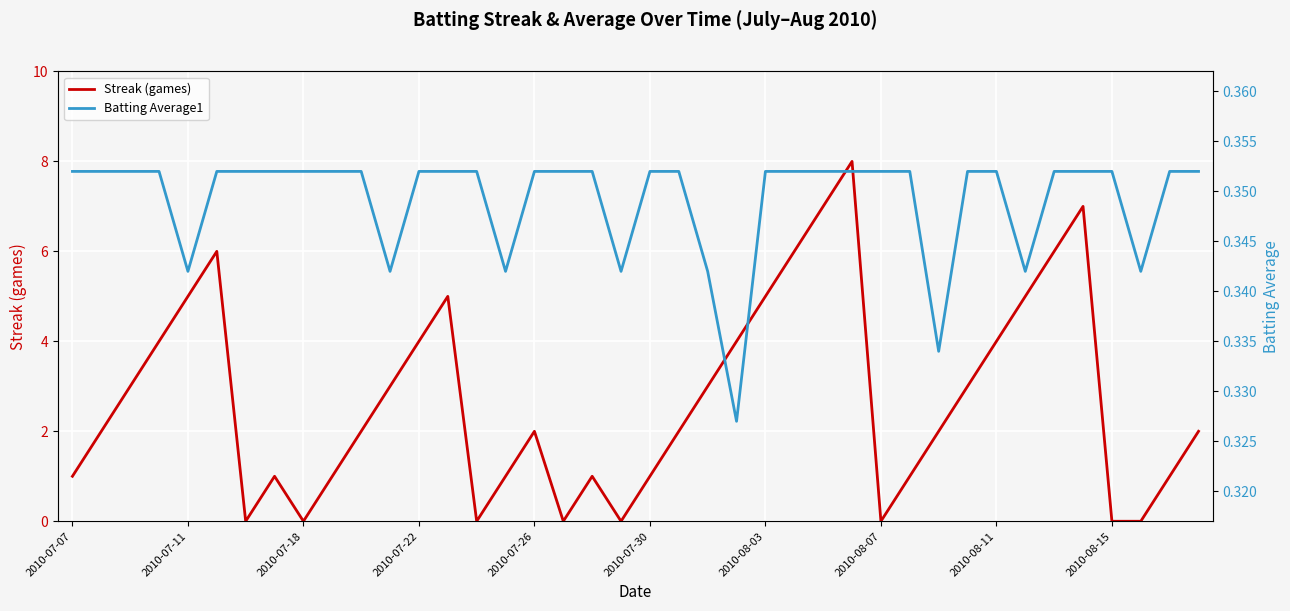

How many values in the Streak (games) series exceed 2?

18